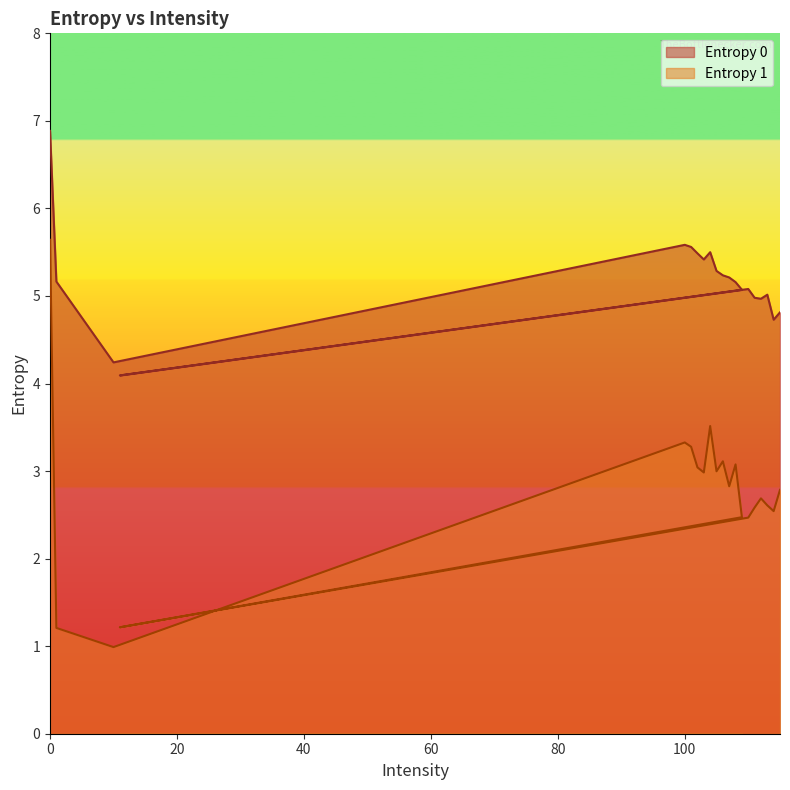

Which series has the widest spread of values?

Entropy 1